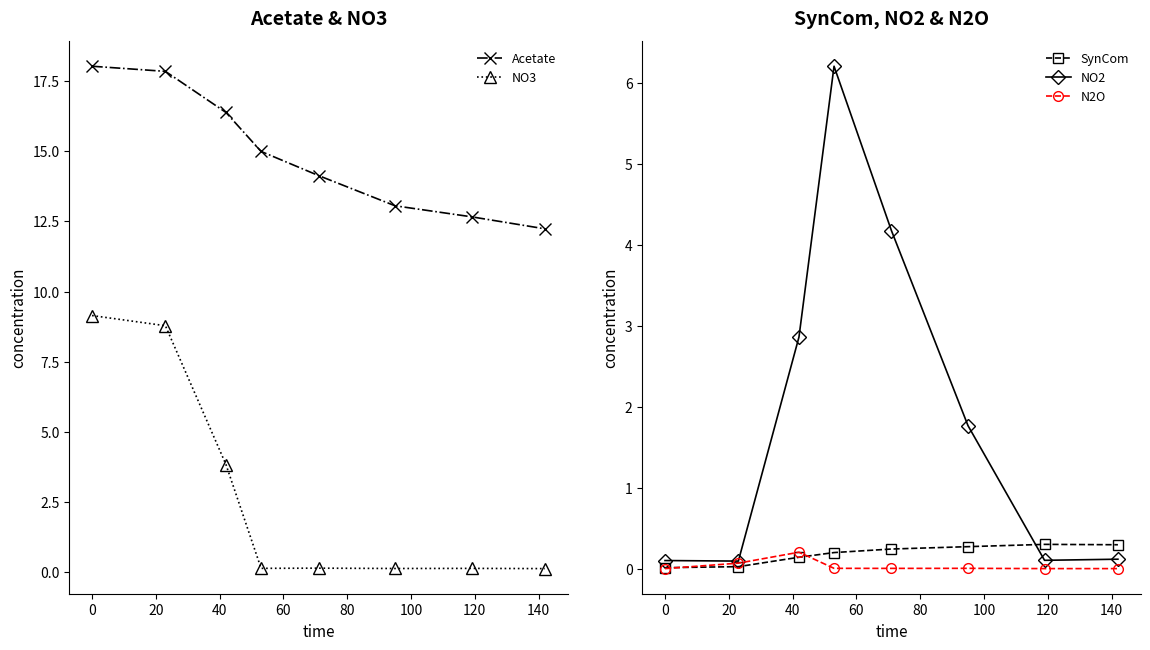

True or false: SynCom has more than 0 points higher than both neighbors.

True